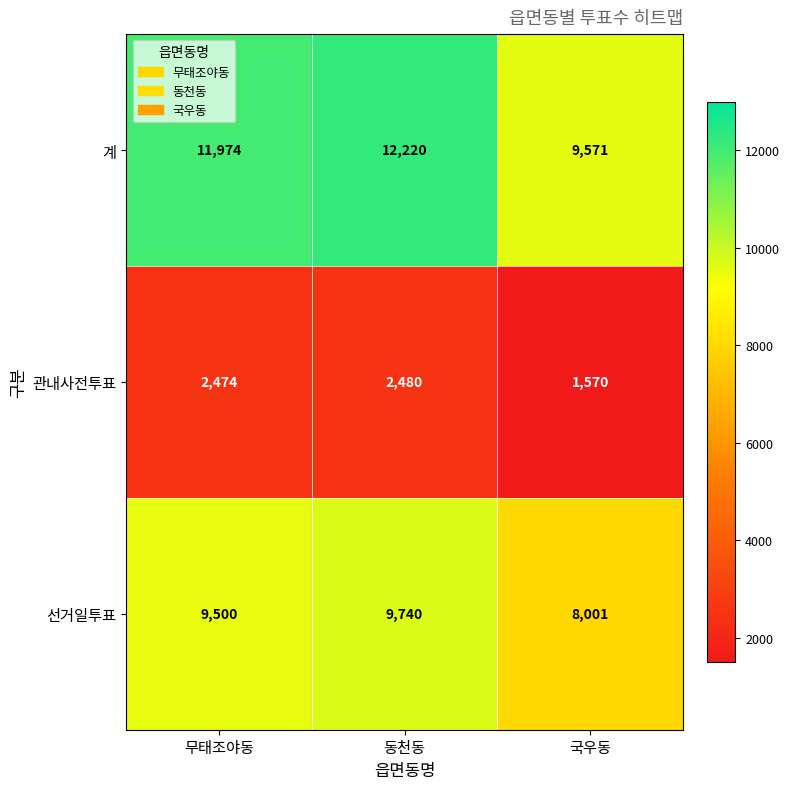

Reading left to right, transcribe all the data shown in this chart.

계: 11974	12220	9571
관내사전투표: 2474	2480	1570
선거일투표: 9500	9740	8001